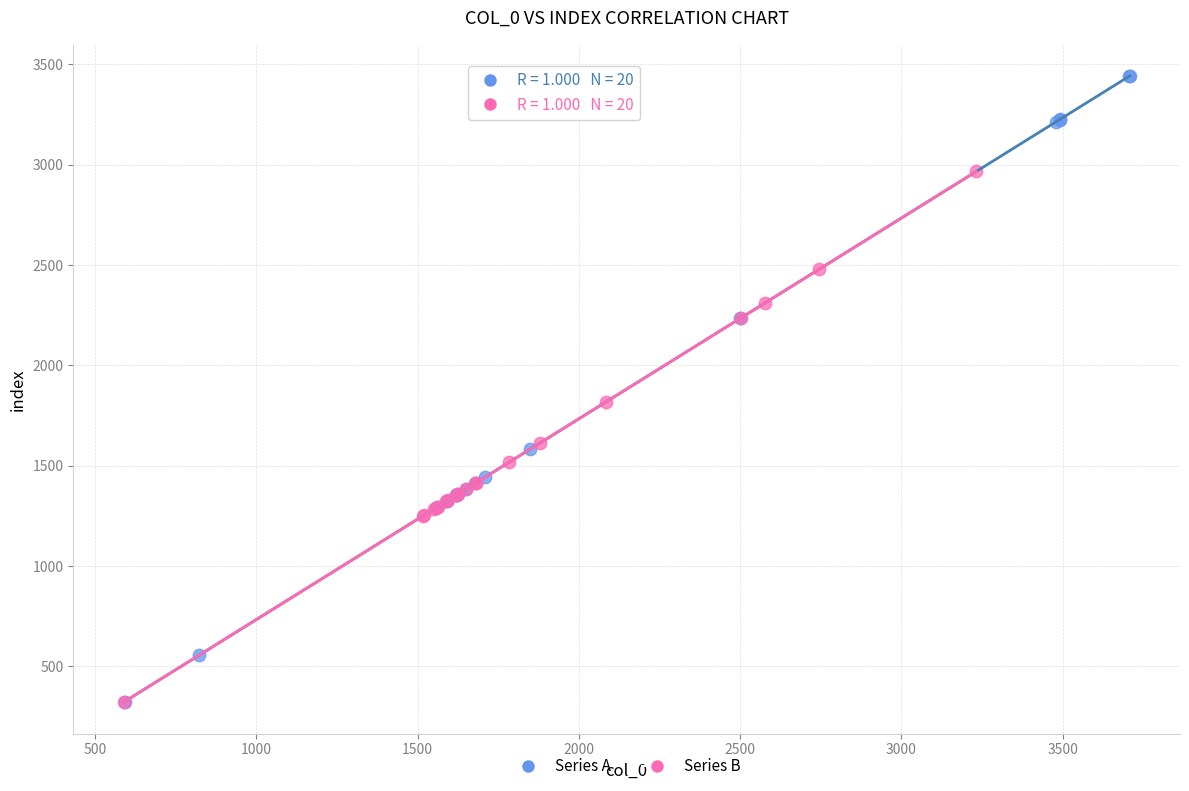

Which series has the widest spread of Y values?

Series A